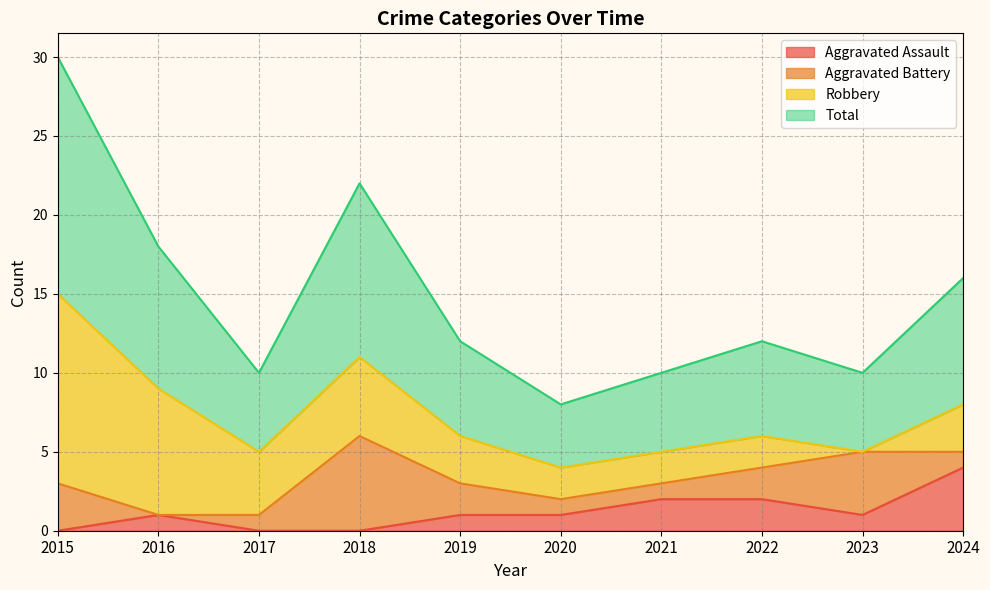

The value of Aggravated Assault at 2020 is 2. True or false?

False